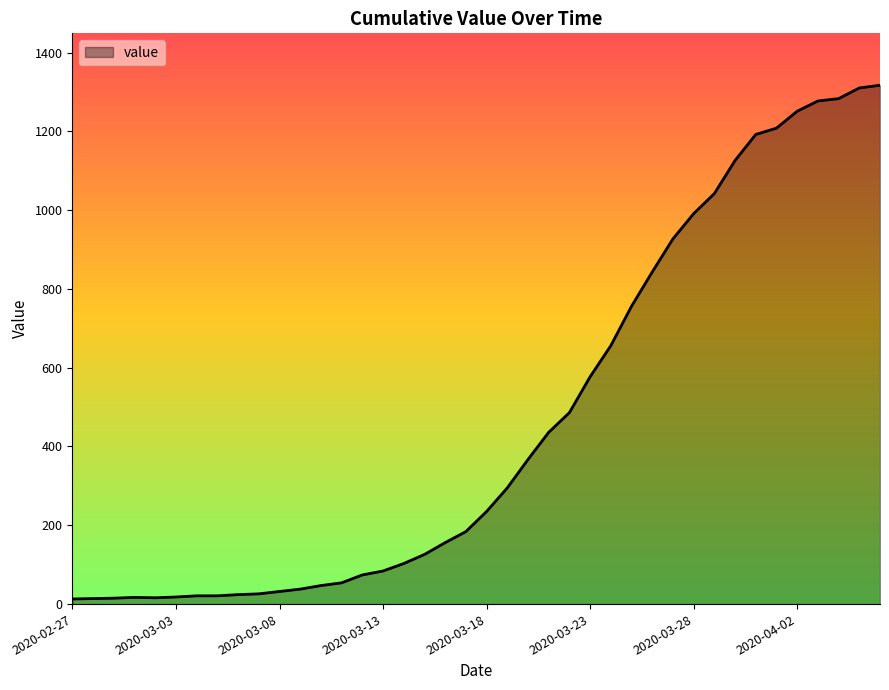

How many lines are shown in the chart?

1